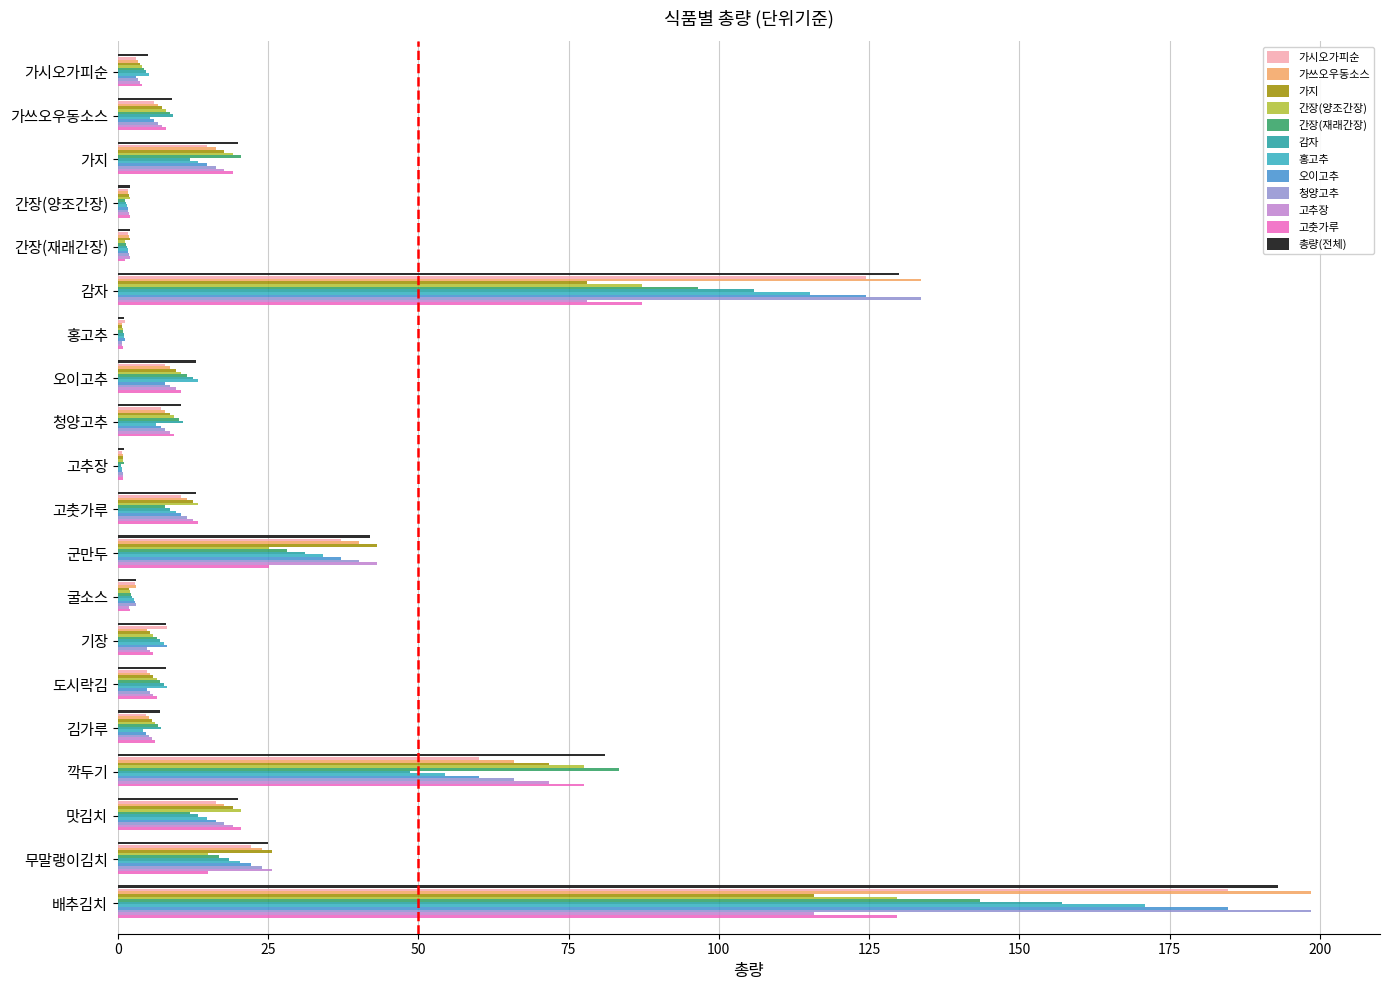

What are all the series names shown in the legend?

가시오가피순, 가쓰오우동소스, 가지, 간장(양조간장), 간장(재래간장), 감자, 홍고추, 오이고추, 청양고추, 고추장, 고춧가루, 총량(전체)